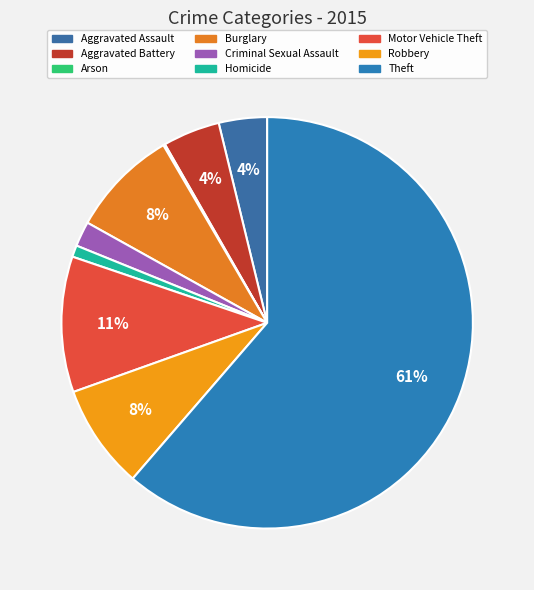

Is there any slice that represents more than half of the pie?

Yes